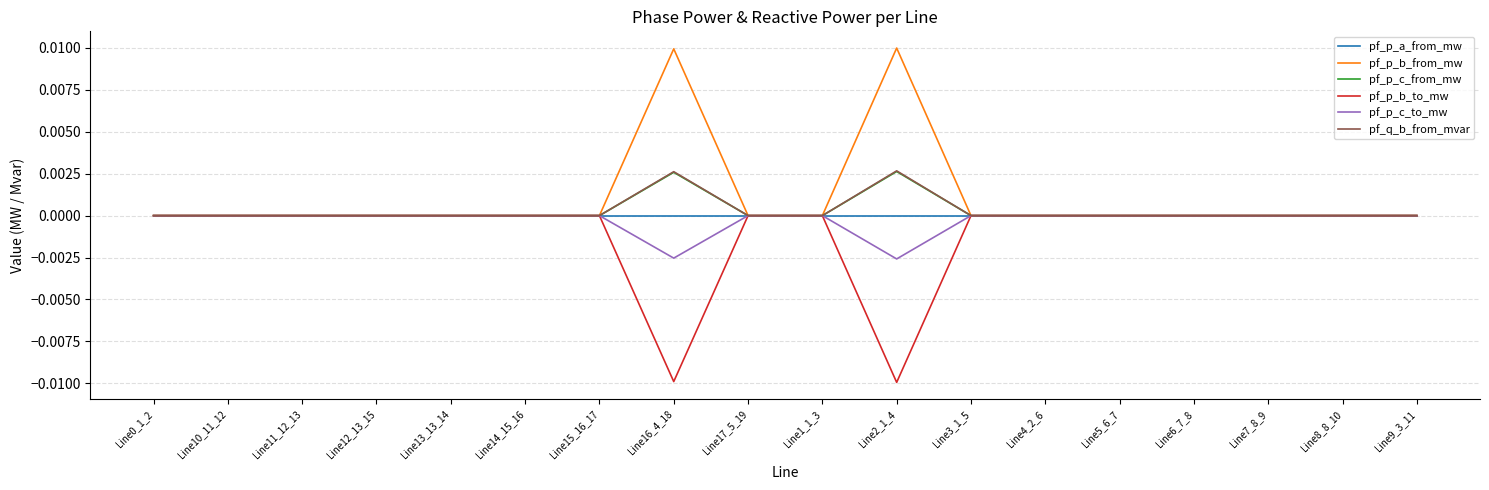

The pf_p_a_from_mw series shows 0.0 at Line13_13_14. True or false?

True